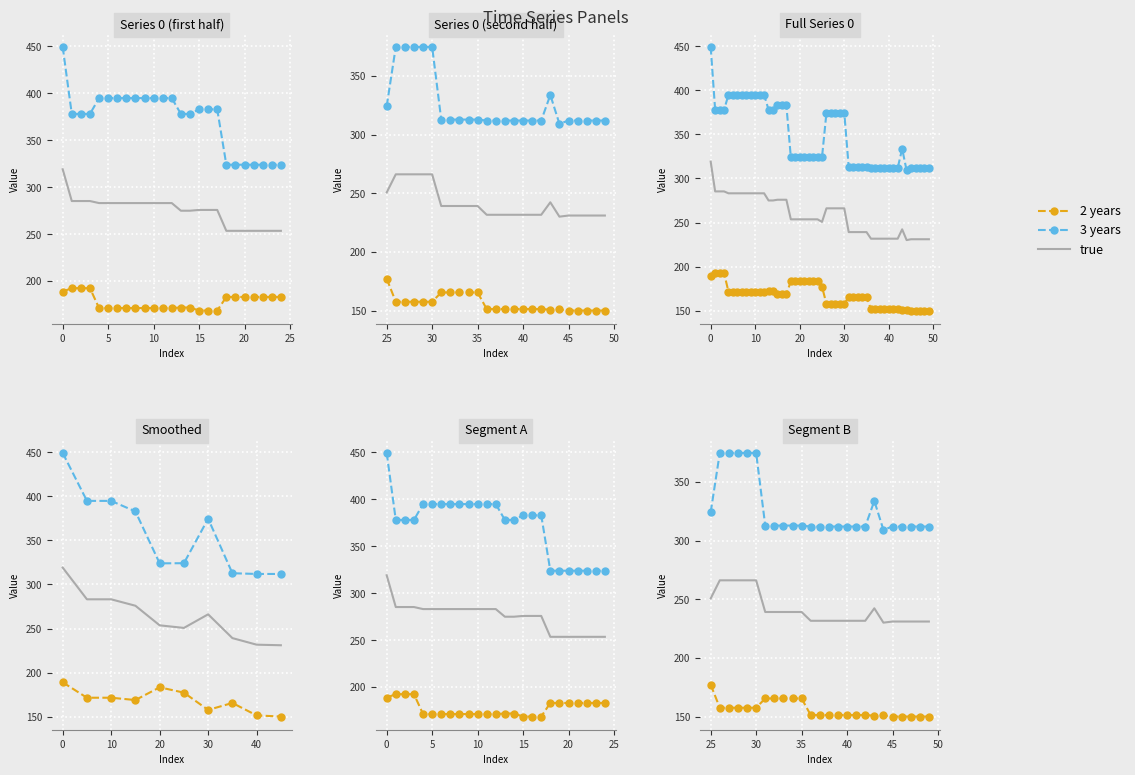

True or false: 3 years and 2 years intersect in this chart.

False